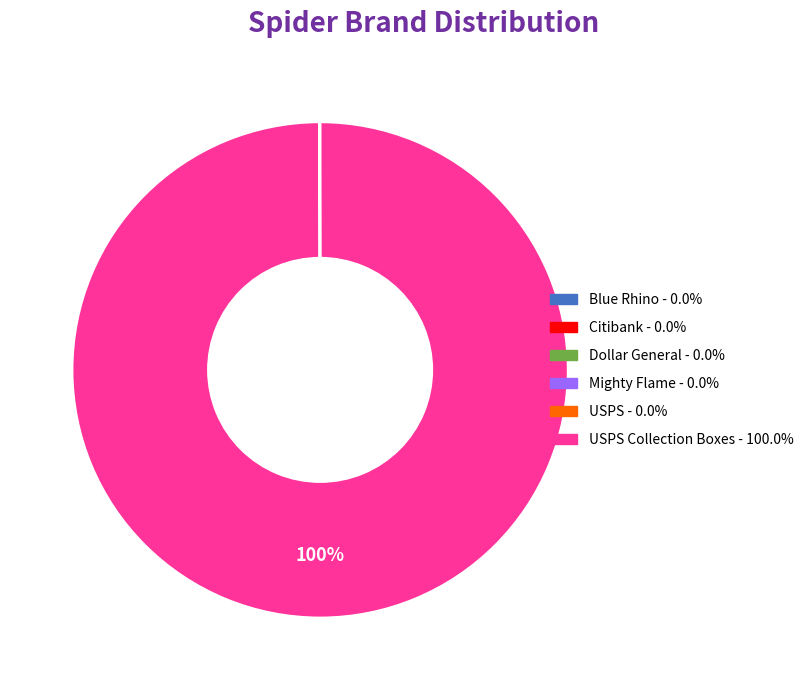

To the nearest percent, what is the difference between the largest and smallest slice percentages?

100%